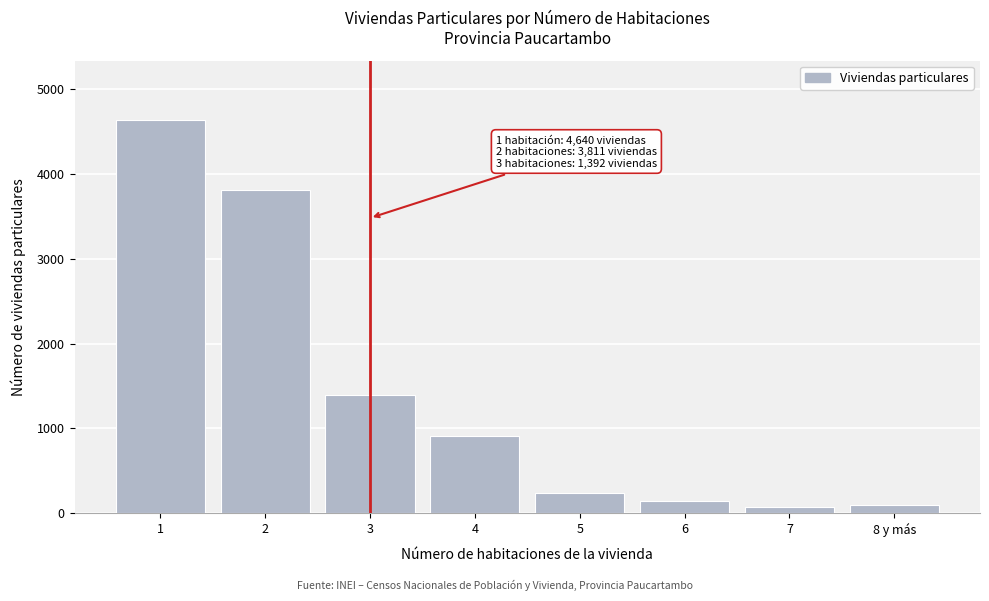

Reading left to right, what are all the values shown in this chart?

1=4640	2=3811	3=1392	4=906	5=243	6=147	7=74	8 y más=98